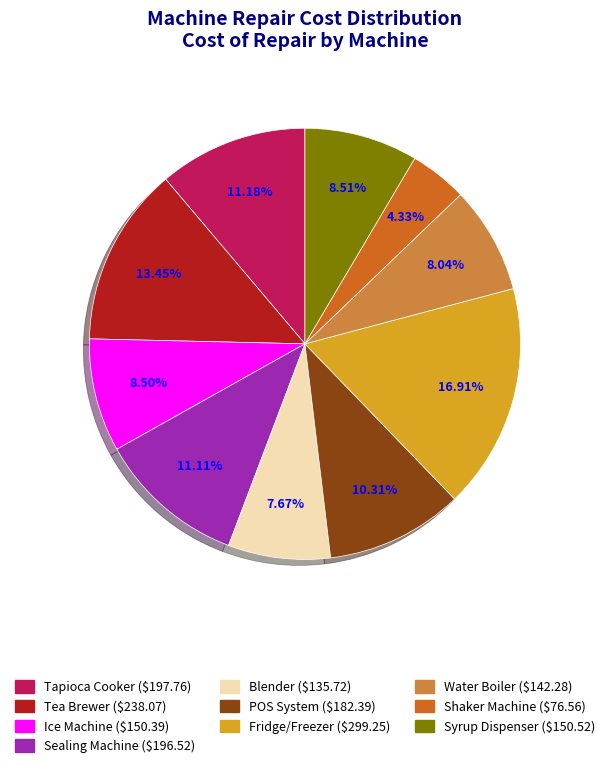

To the nearest percent, what is the difference between the largest and smallest slice percentages?

13%